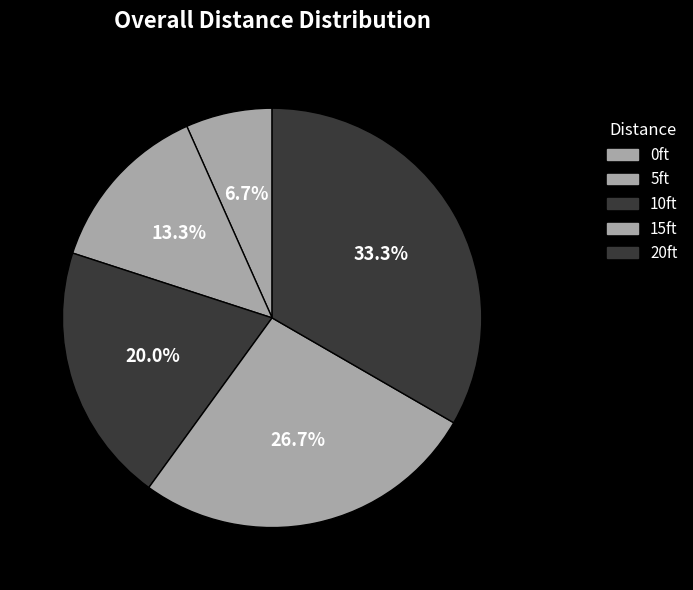

Which has a higher value, 20ft or 15ft?

20ft